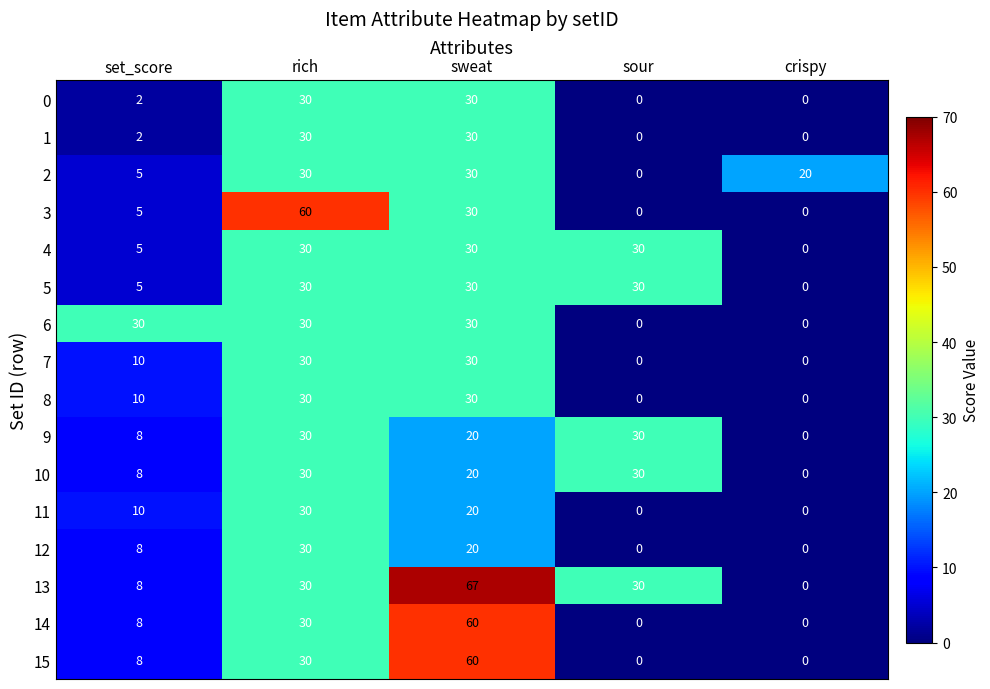

Count the number of categories in the chart.

5